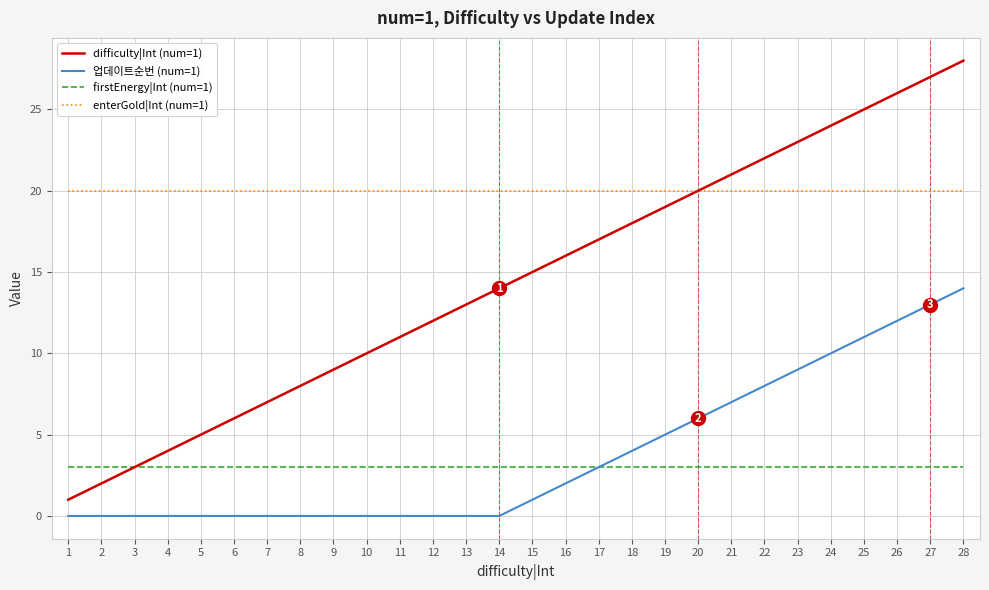

Between 3 and 28, which series saw the biggest shift?

difficulty|Int (num=1)